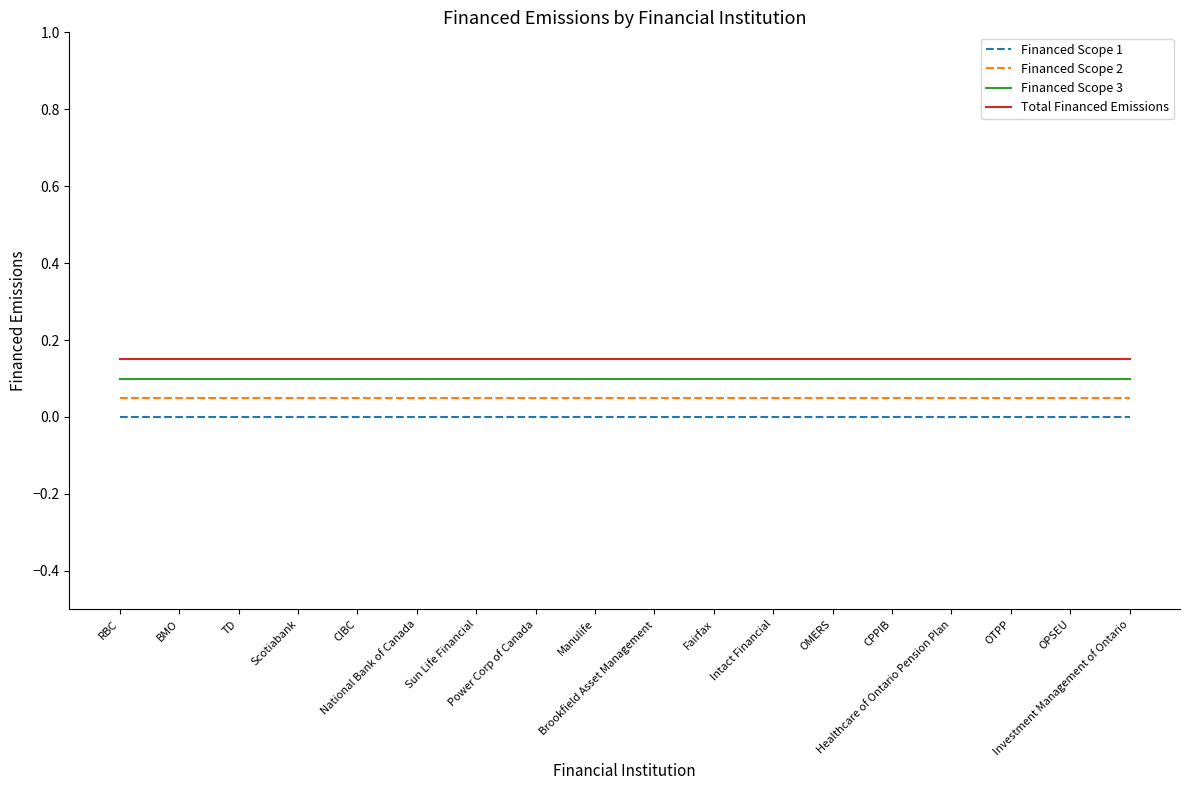

What is the sum of all Financed Scope 3 values?

1.8